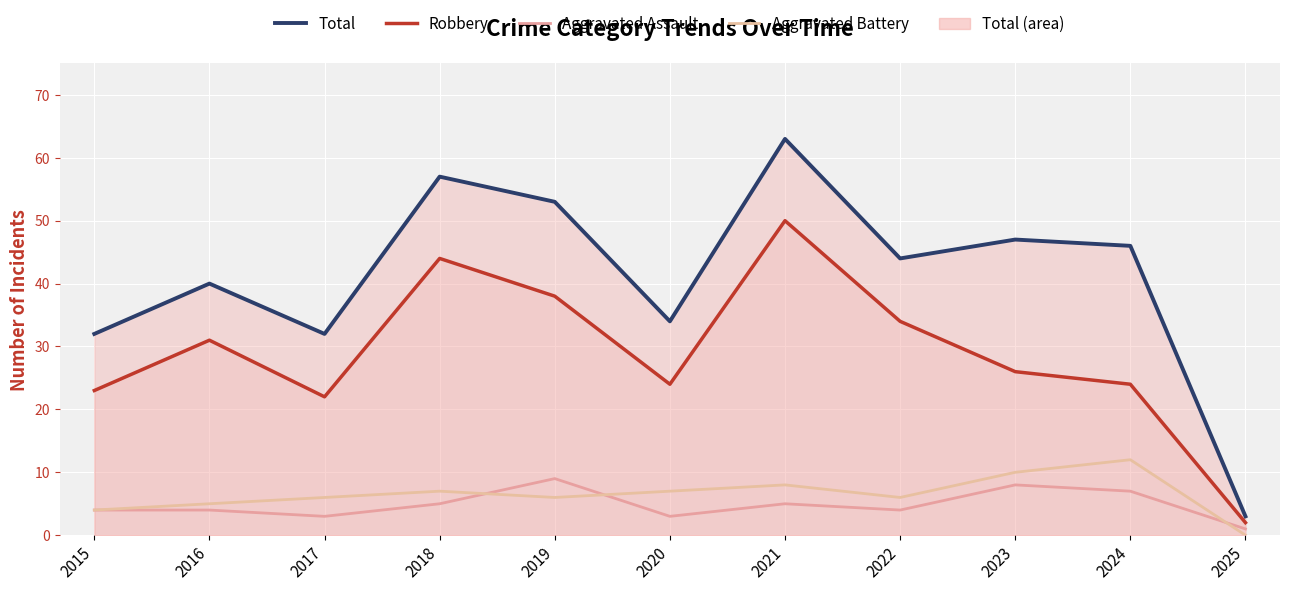

Is the value of Aggravated Battery at 2015 greater than the value of Total at 2015?

No